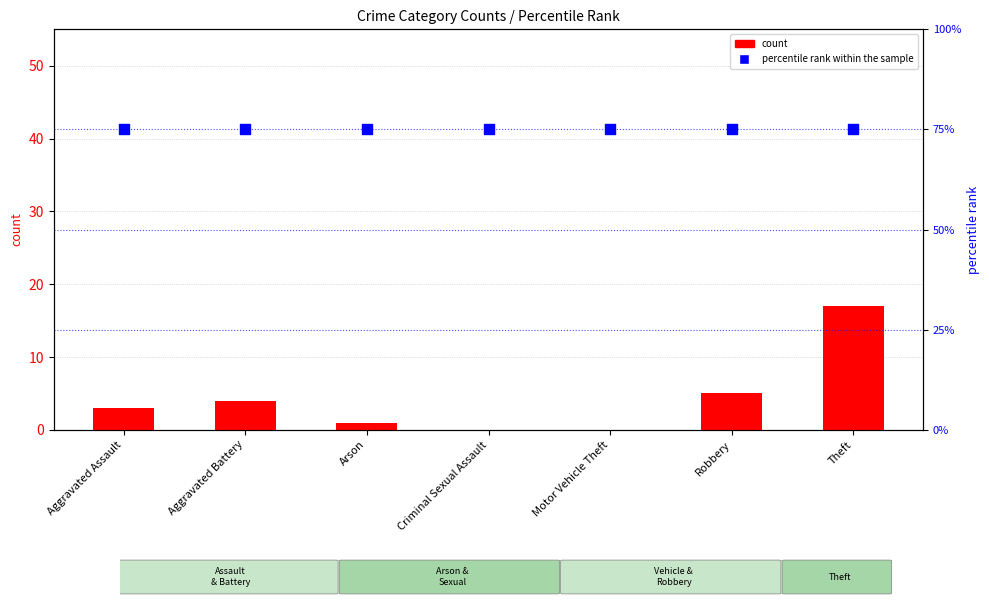

What are all the series names shown in the legend?

count, percentile rank within the sample